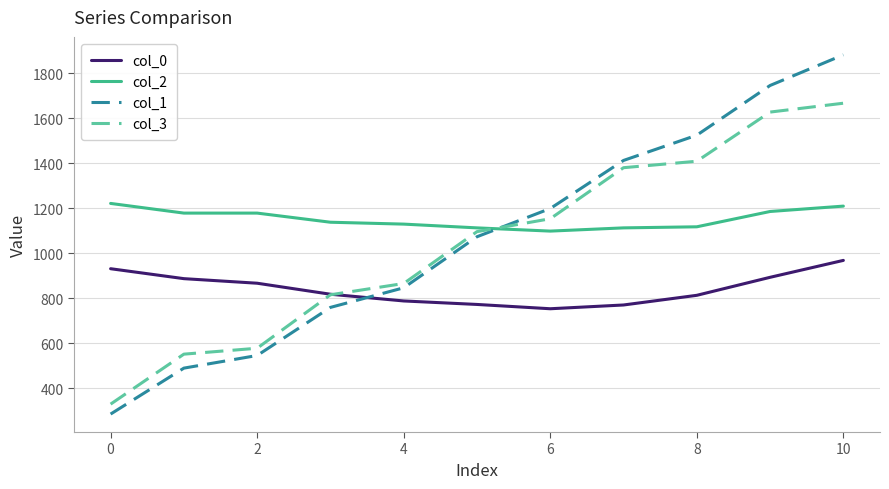

What is the highest value of the col_0 series?

969.0